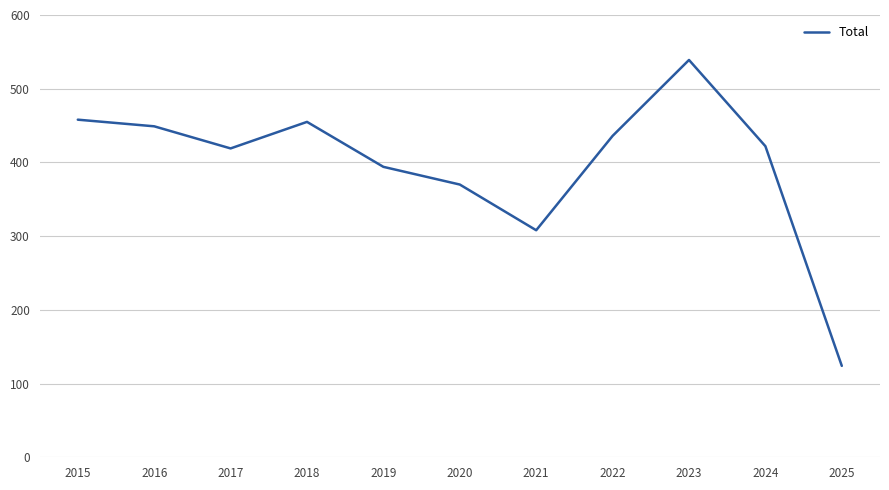

Which category has the highest value across all series?

2023